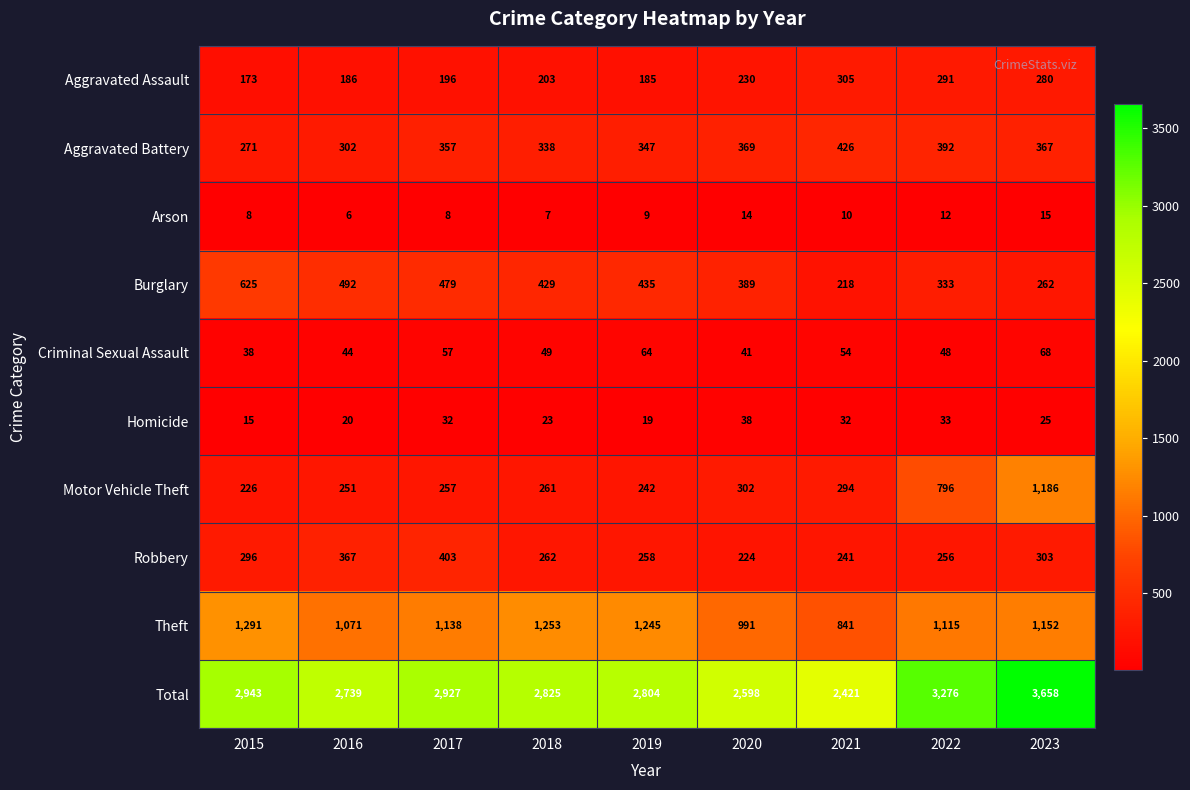

Where does the Criminal Sexual Assault series first go above 49?

2017